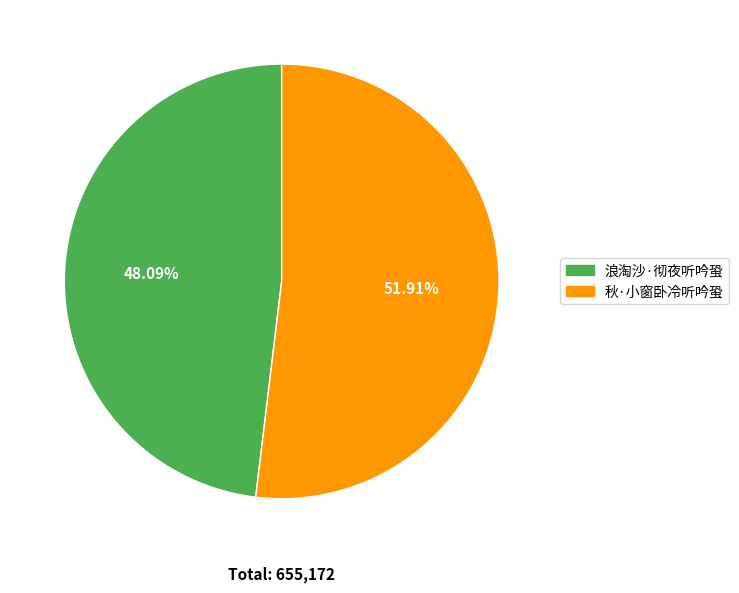

Is there any slice that represents more than half of the pie?

Yes